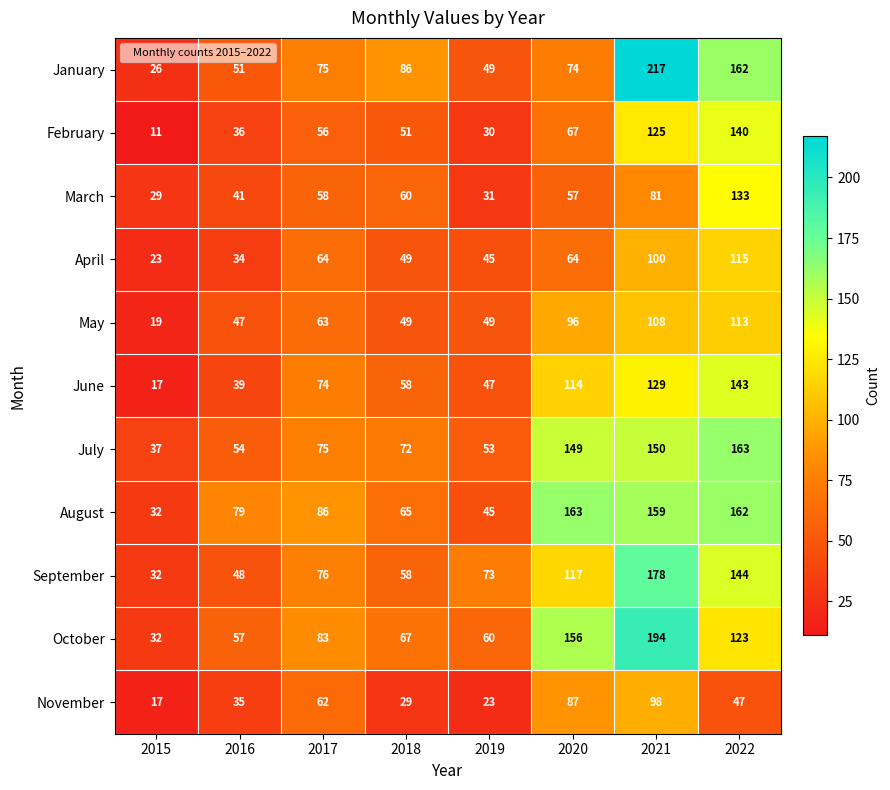

What value does the July series have at 2020, to the nearest 50?

150